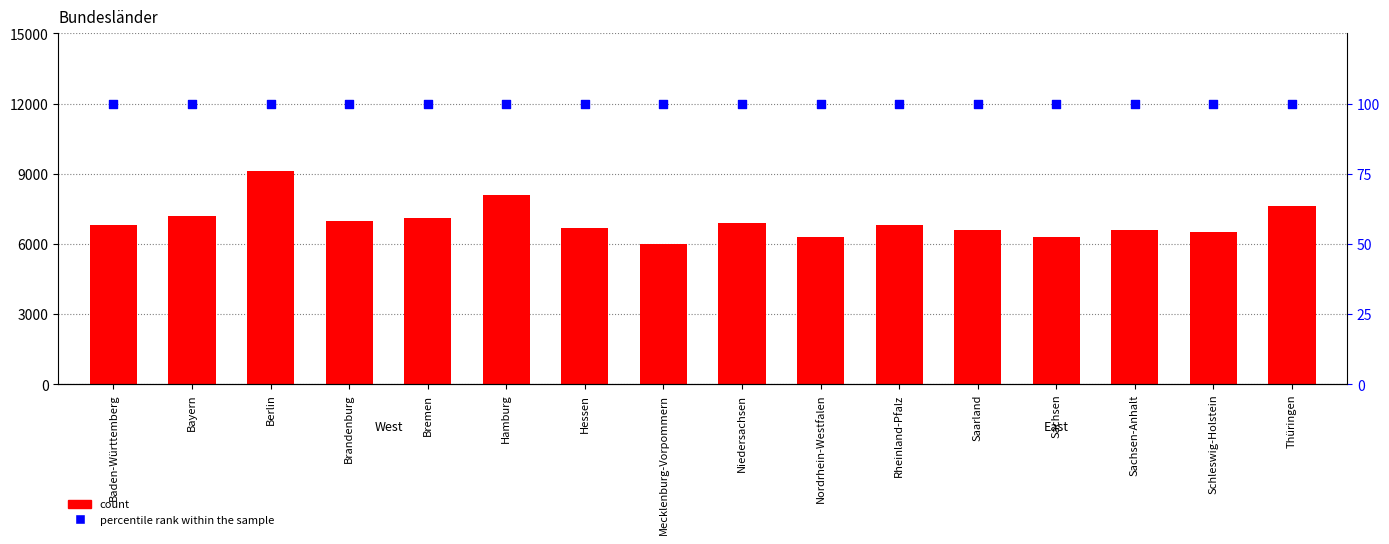

What is the total value across all series at Sachsen-Anhalt?

6700